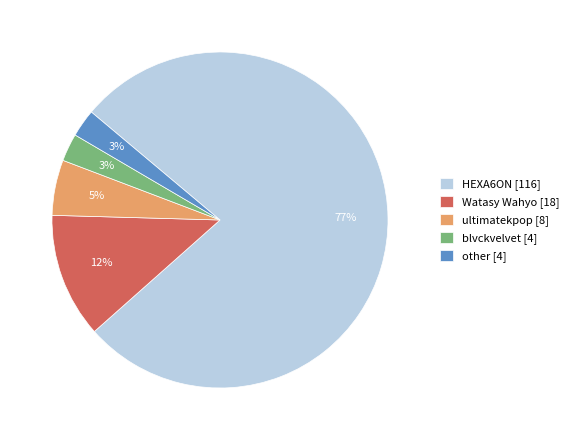

Between Watasy Wahyo and other, which is larger?

Watasy Wahyo